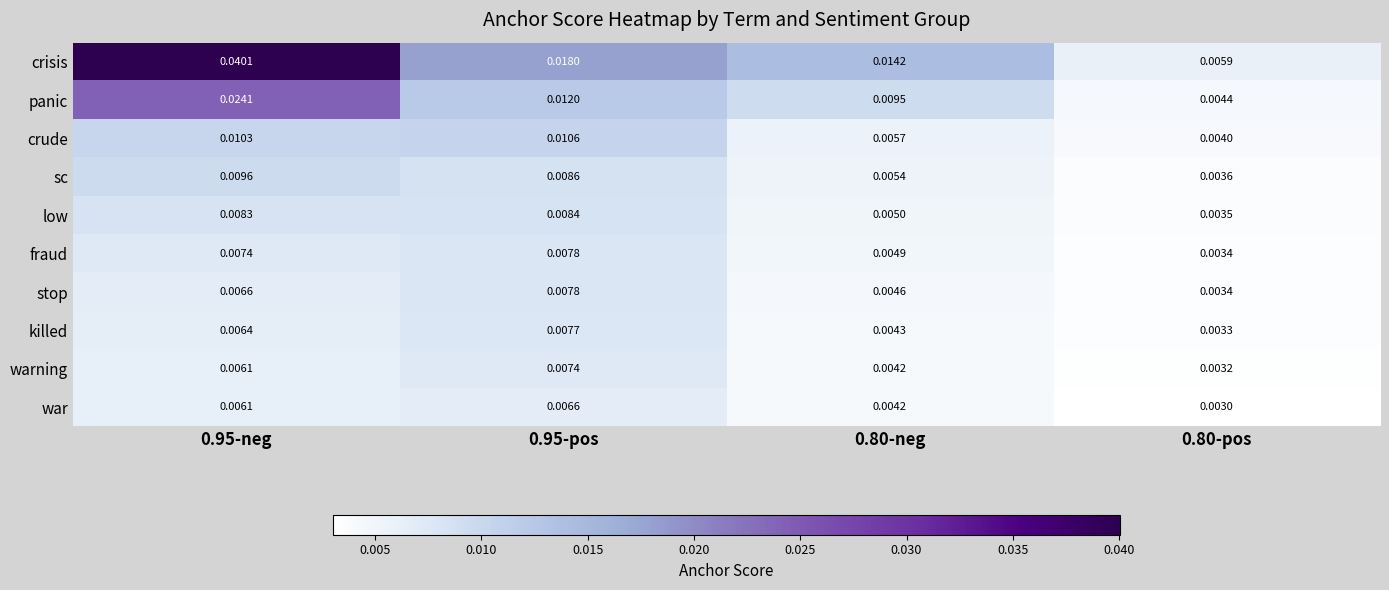

Is the value of low at 0.95-pos greater than the value of panic at 0.95-pos?

No